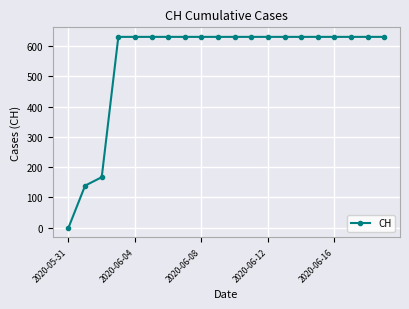

What is the maximum value shown in the chart?

631